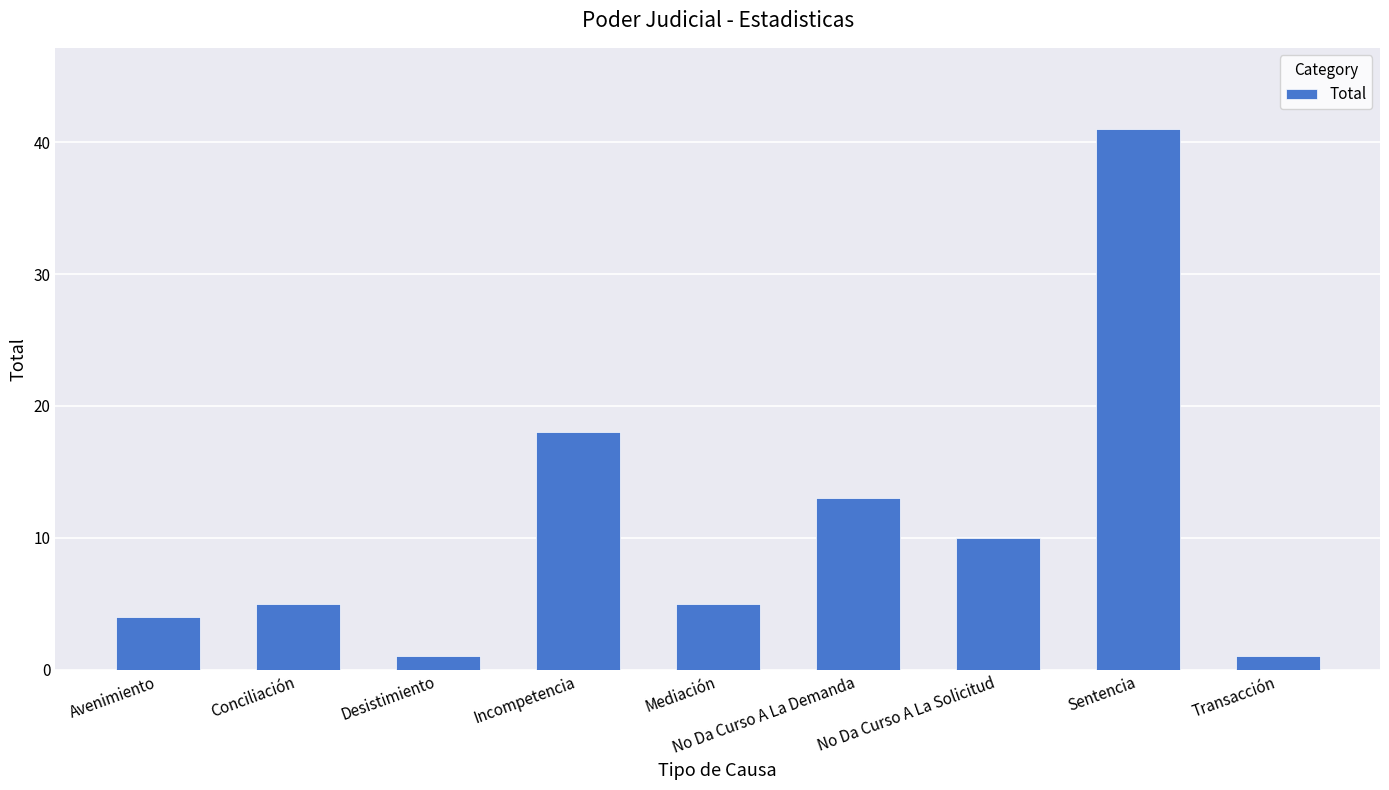

Which label corresponds to the largest value in the chart?

Sentencia